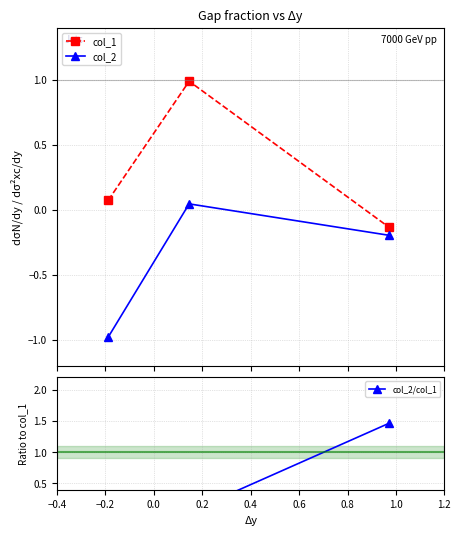

Reading left to right, list all the values displayed in this chart.

col_1: 0.1	1.0	-0.1
col_2: -1.0	0.0	-0.2
col_2/col_1: -13.5	0.0	1.5